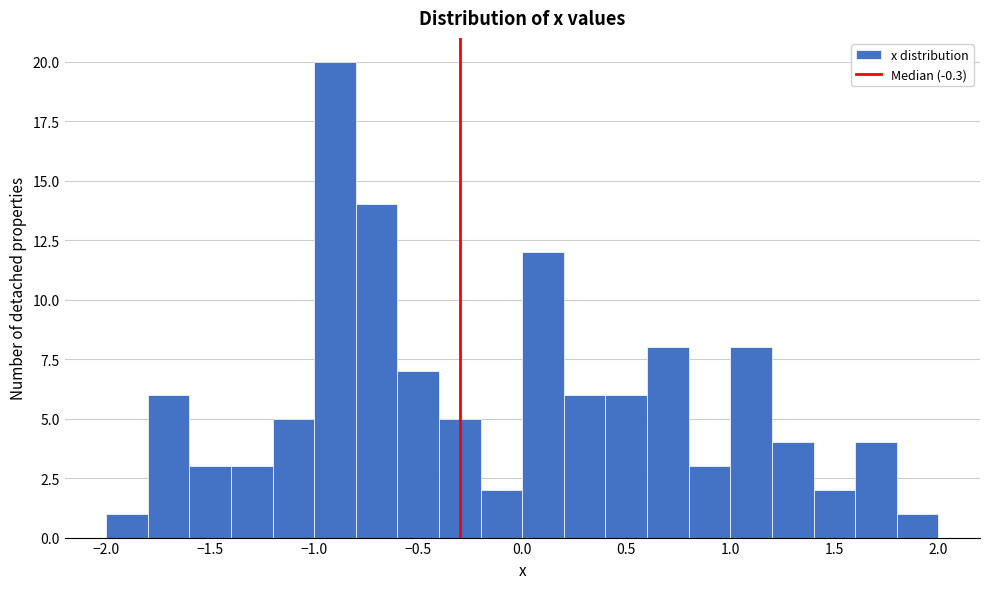

Over which range of the x-axis is the bar tallest?

-1.0 to -0.8